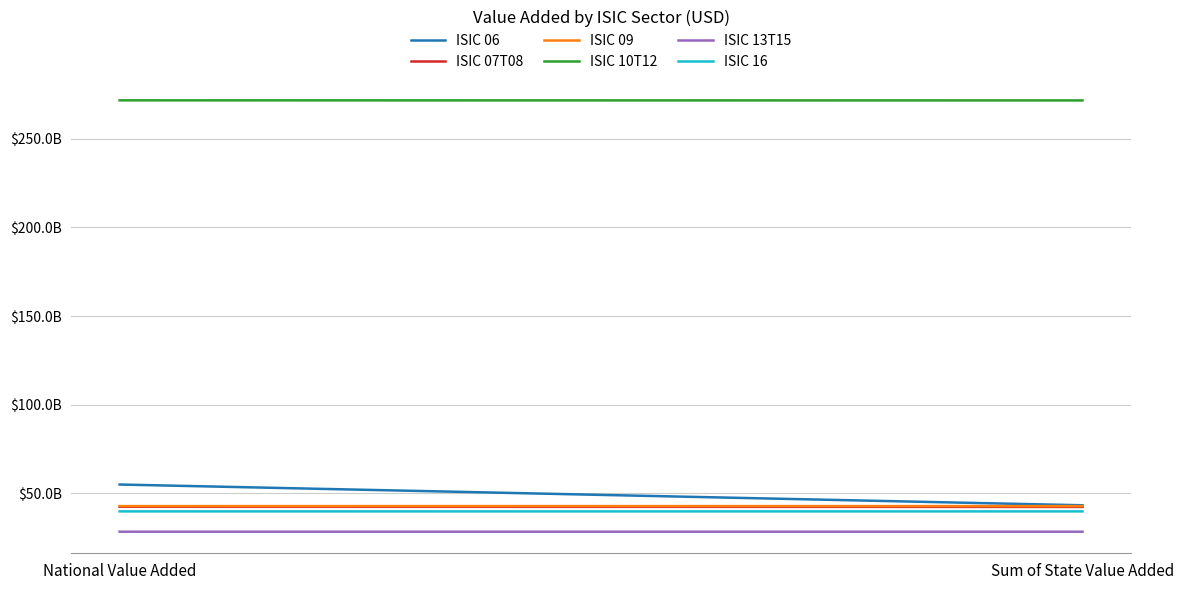

What is the sum of the ISIC 06 values at National Value Added and Sum of State Value Added?

98352243545.7